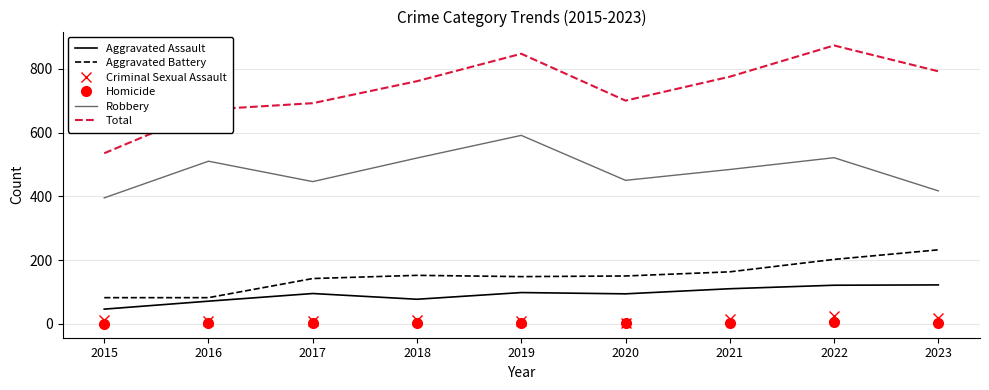

Which series changed the most between 2019 and 2021?

Robbery